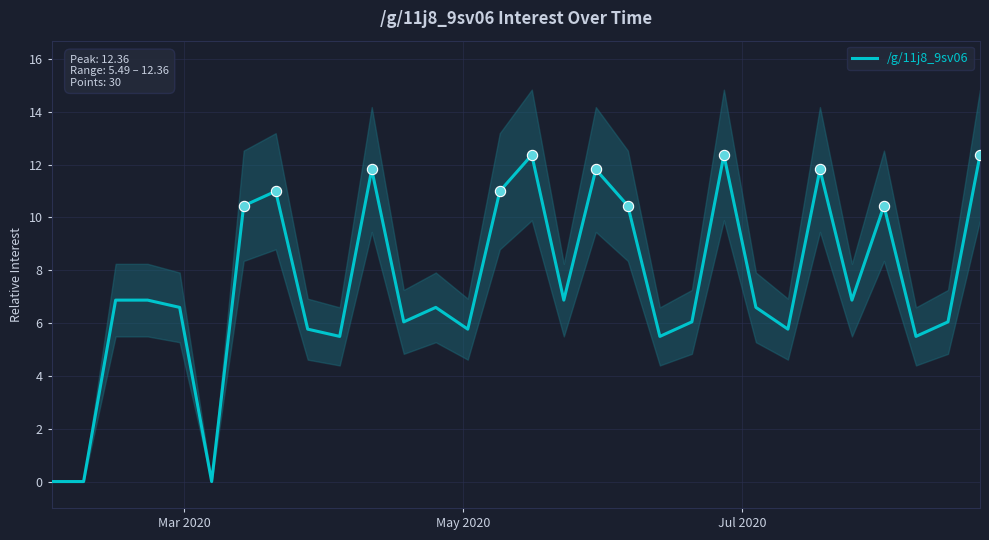

What is the ratio of the value at 9 to the value at 19?

1.0